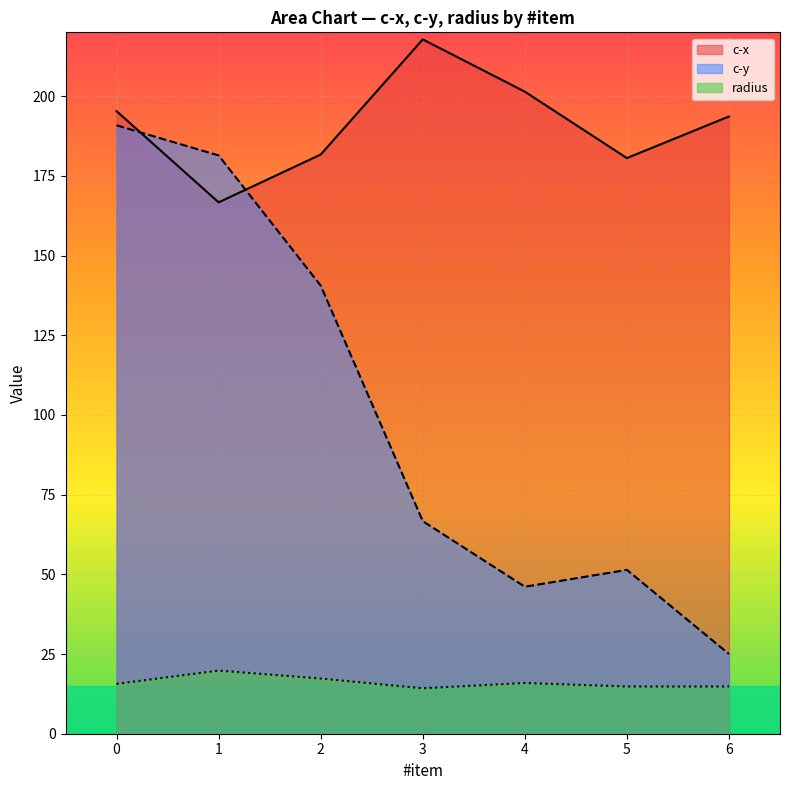

Which series has the largest total across all categories?

c-x